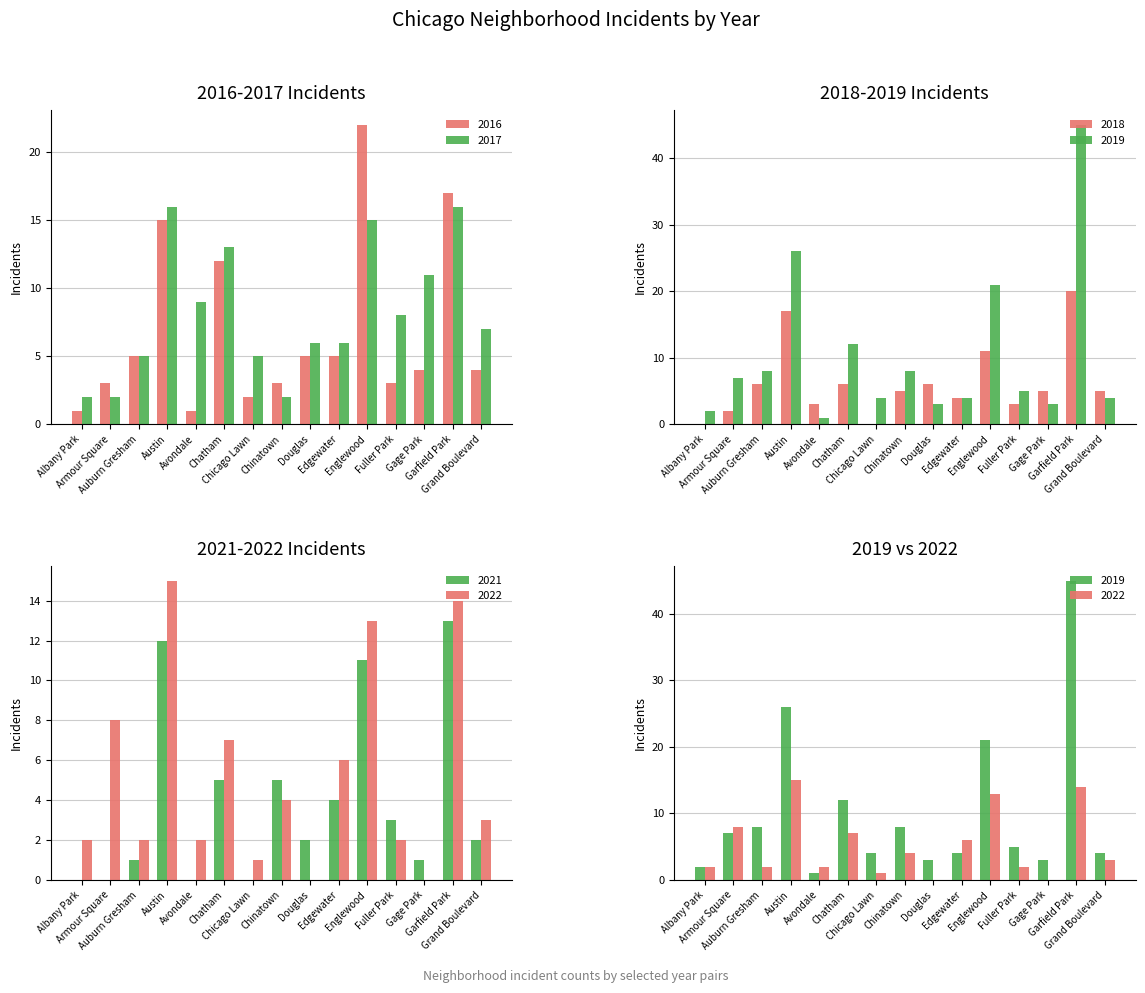

What is the smallest value displayed?

1